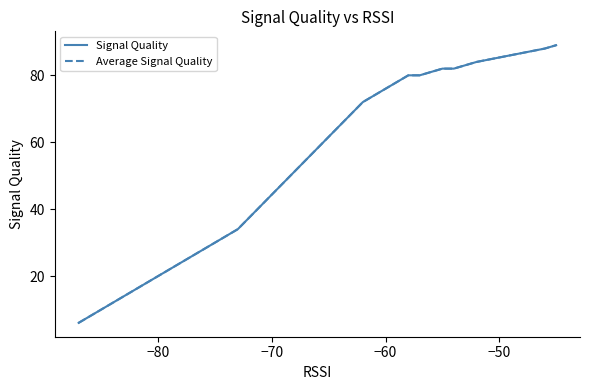

What is the value of the Signal Quality point at the 21st from the left?

89